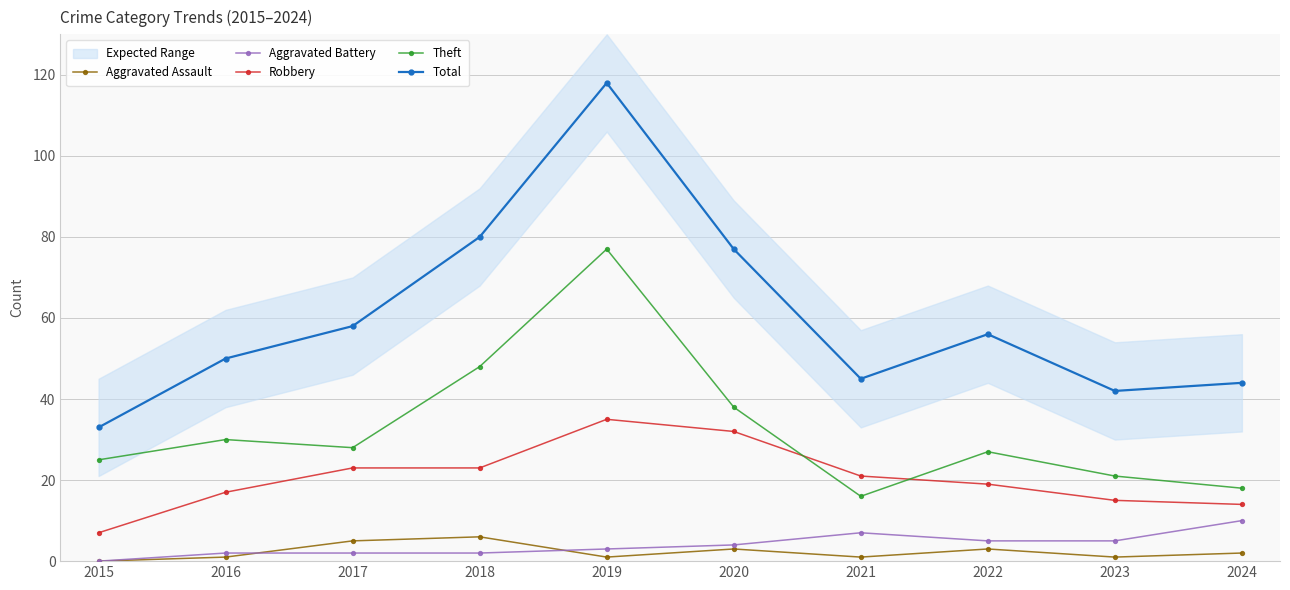

Where is the first local minimum for Theft?

2017